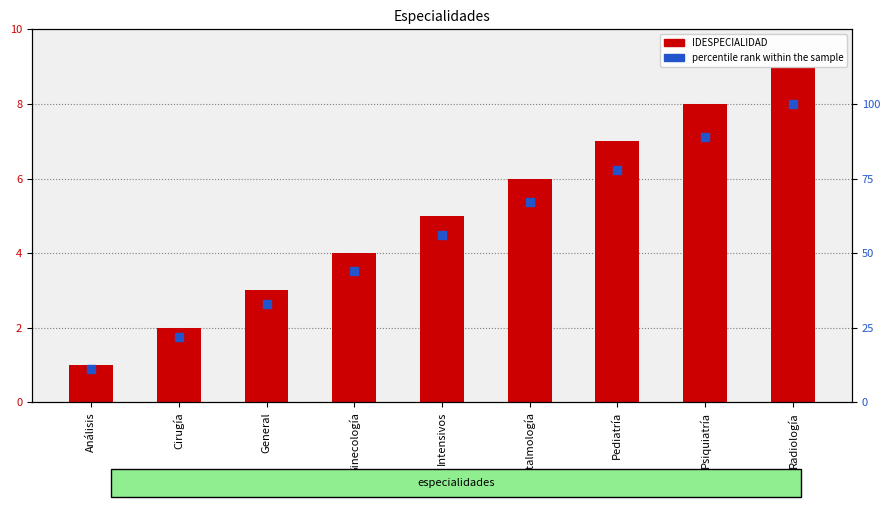

Which series has the widest spread of Y values?

percentile rank within the sample